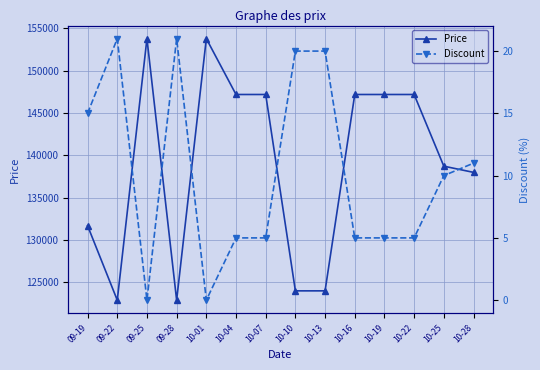

Which series changed the most between 10-13 and 10-28?

Price